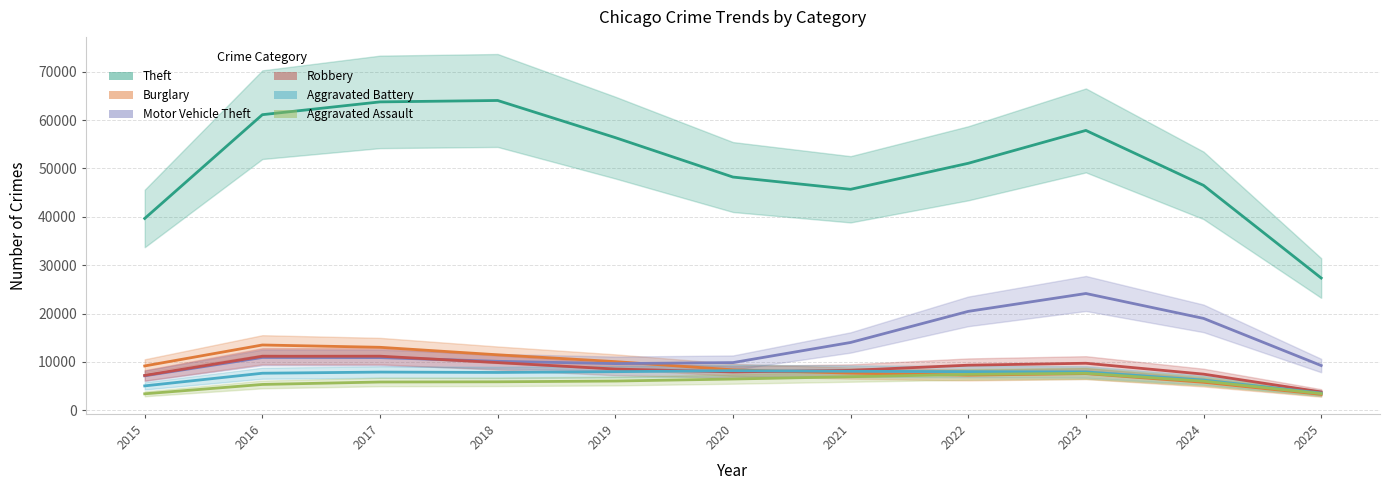

True or false: Motor Vehicle Theft has a value of 9959 at 2020.

True